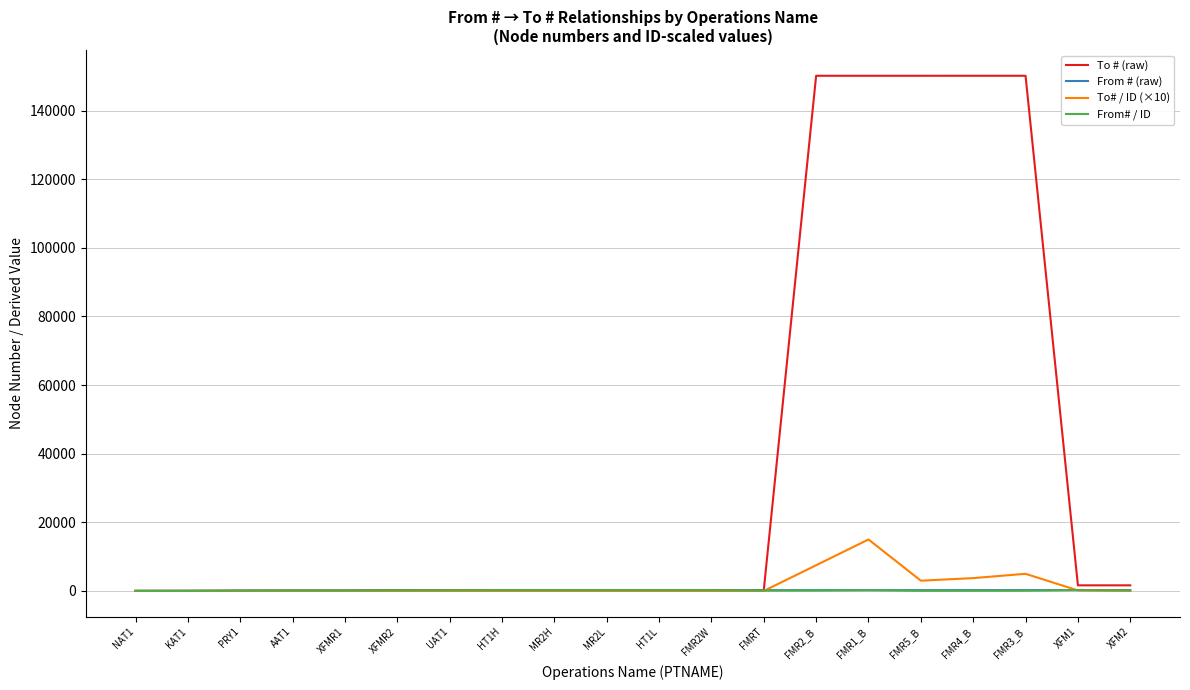

Between XFMR2 and FMR1_B, which series saw the biggest shift?

To # (raw)